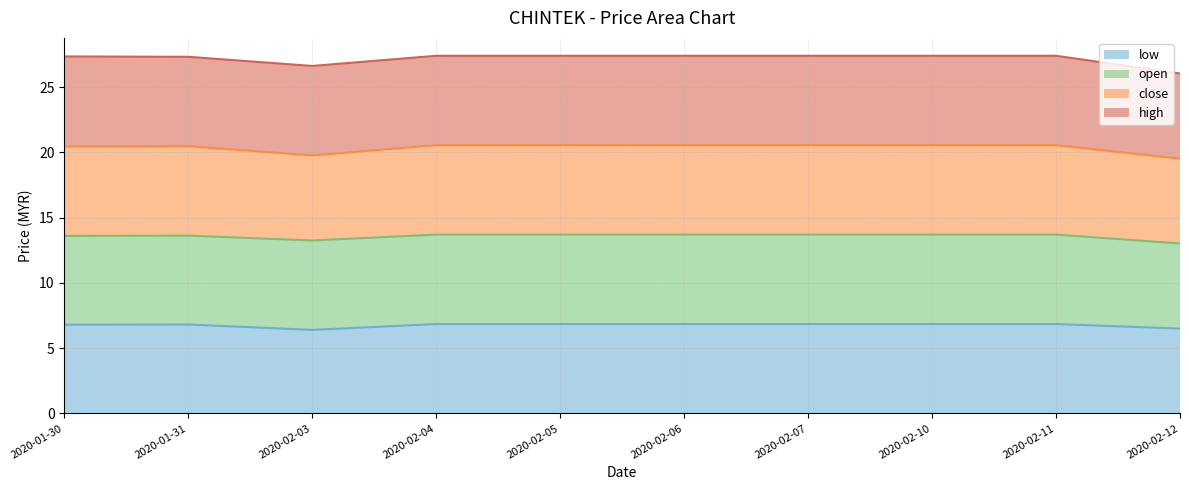

What is the approximate value of low at 2020-02-03?

6.4